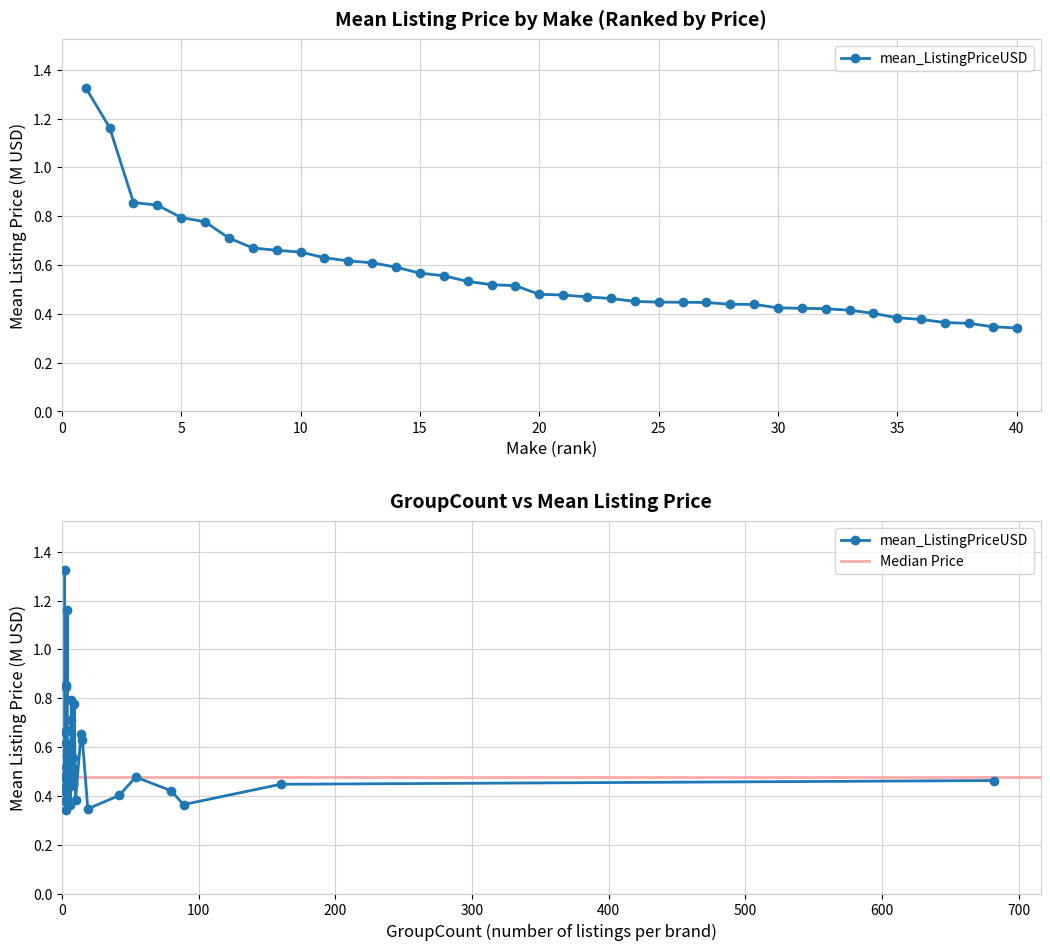

How many series are shown in this chart?

1